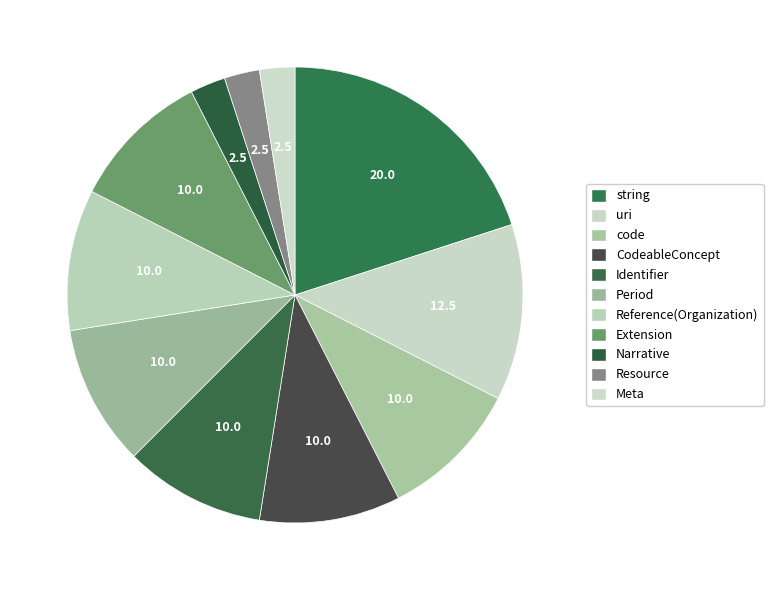

What is the largest slice in the pie chart?

string